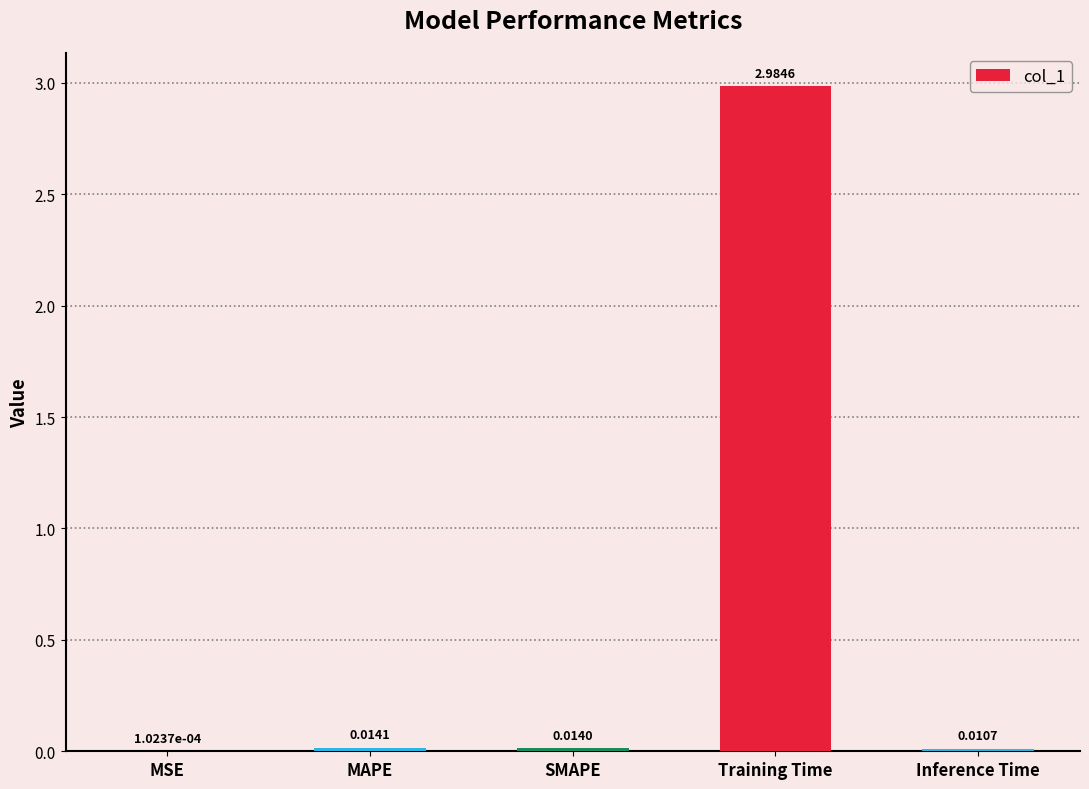

Between Inference Time and MAPE, which is larger?

MAPE